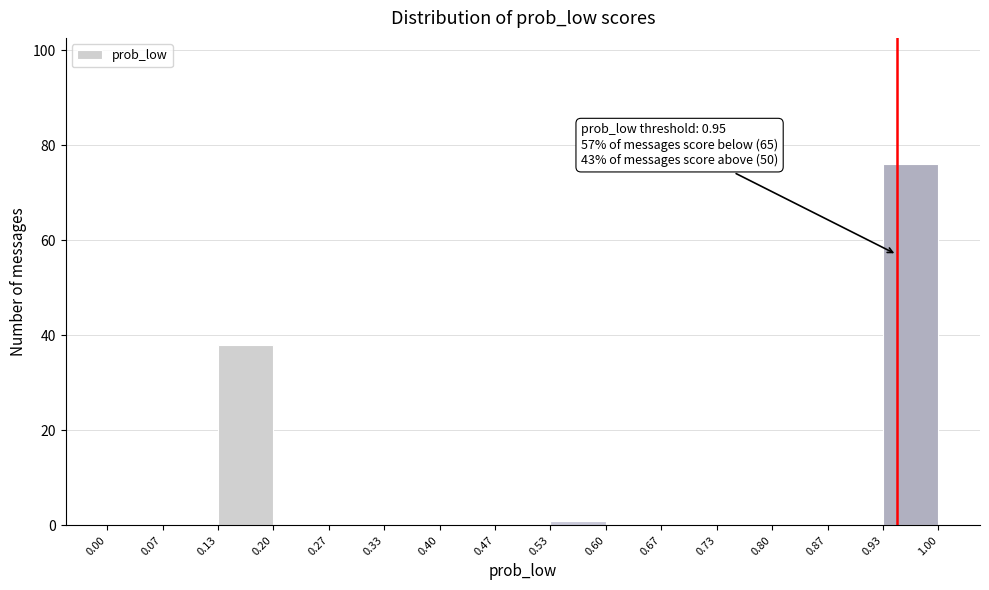

Which range on the x-axis has the tallest bar?

0.93 to 1.00